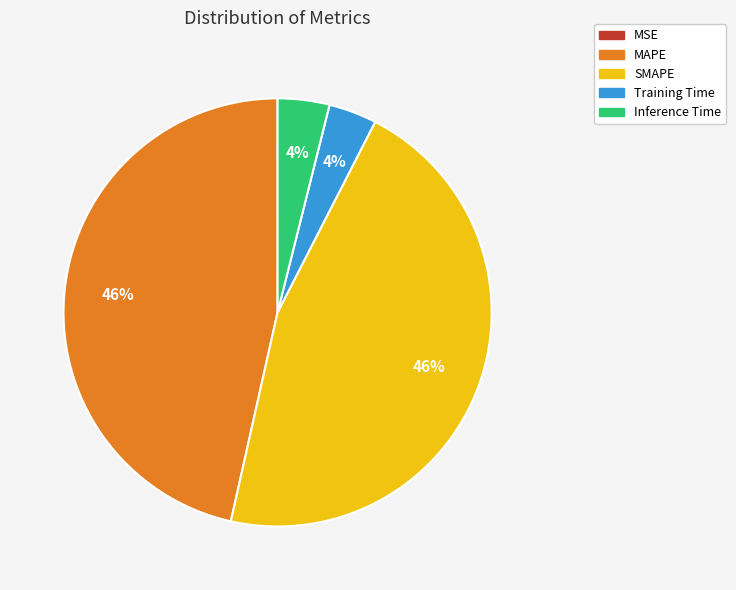

Does SMAPE represent more than half of the total?

No